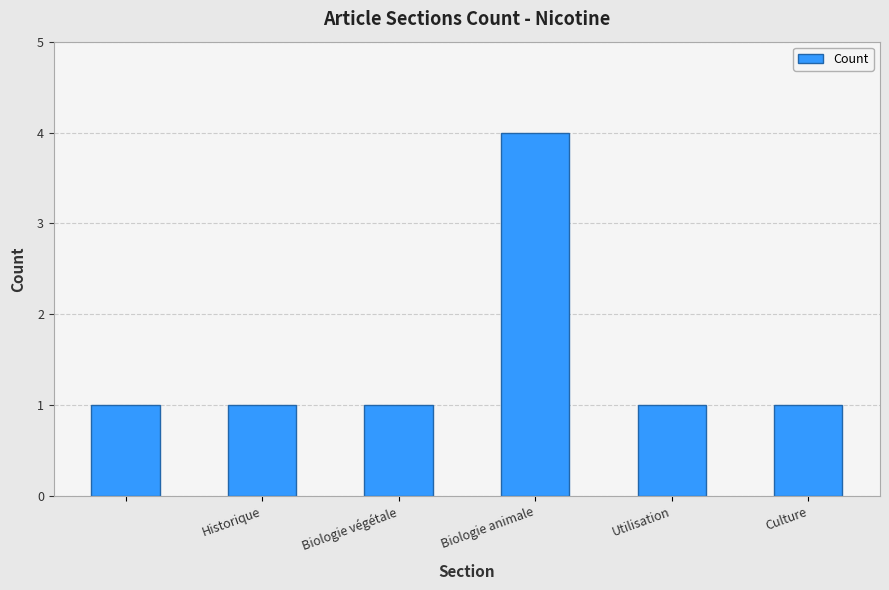

What is the maximum value shown in the chart?

4